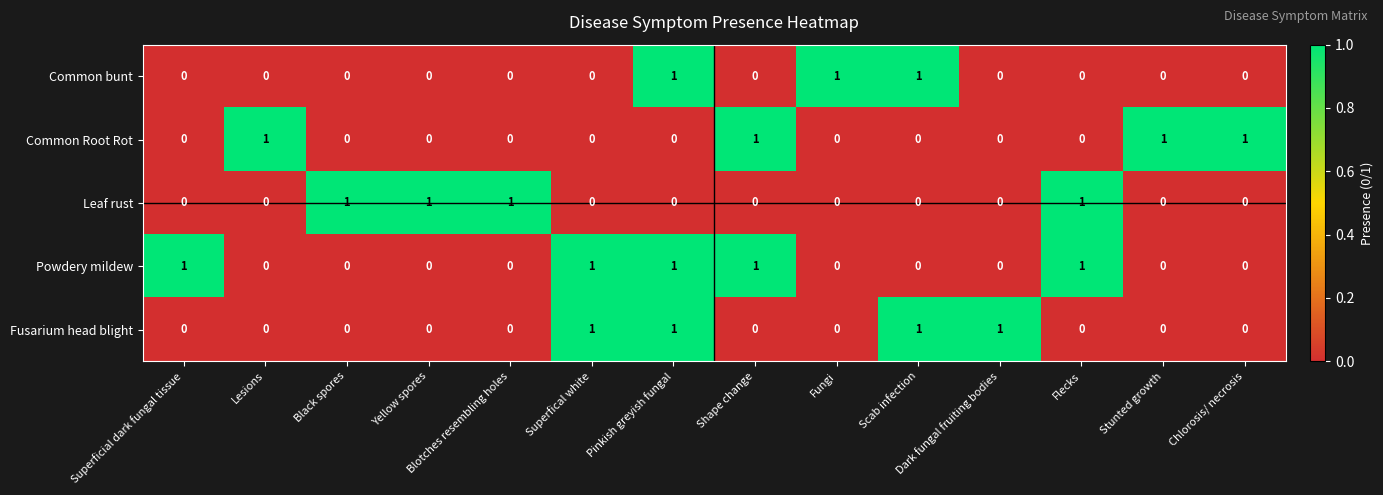

How many Common Root Rot values are between 0 and 1?

14